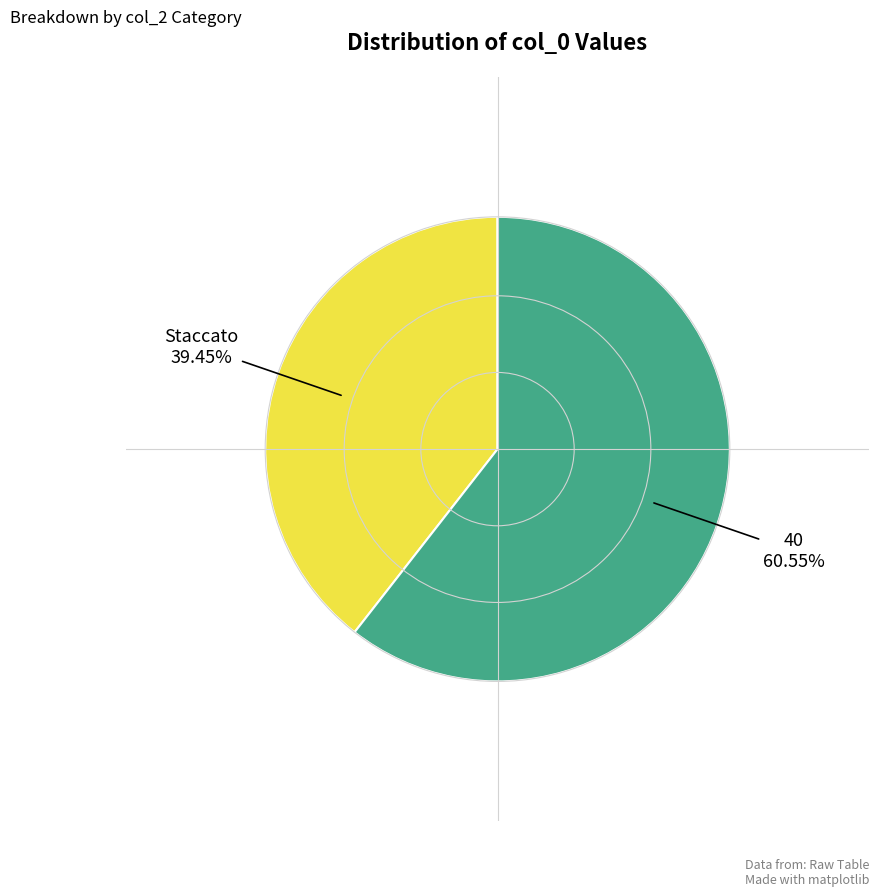

Approximately how many times larger is the value at Staccato compared to 40?

0.7